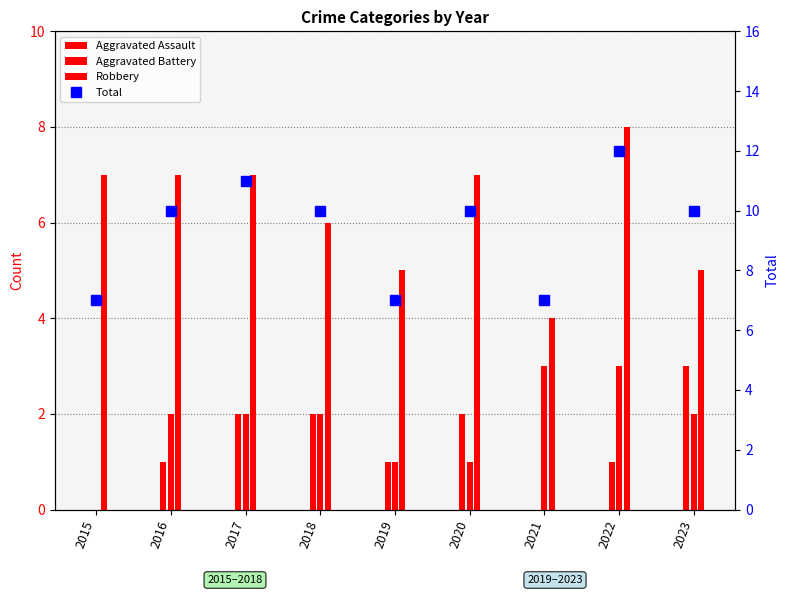

List the labels in order of value, largest first.

2022, 2017, 2016, 2018, 2020, 2023, 2015, 2019, 2021